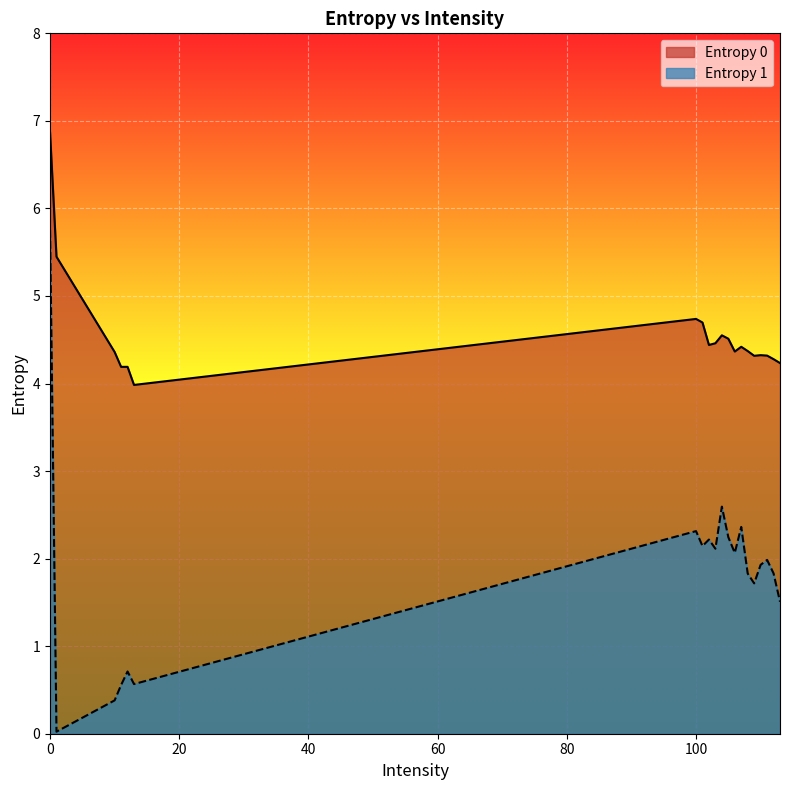

What is the average value of the Entropy 0 series?

4.6